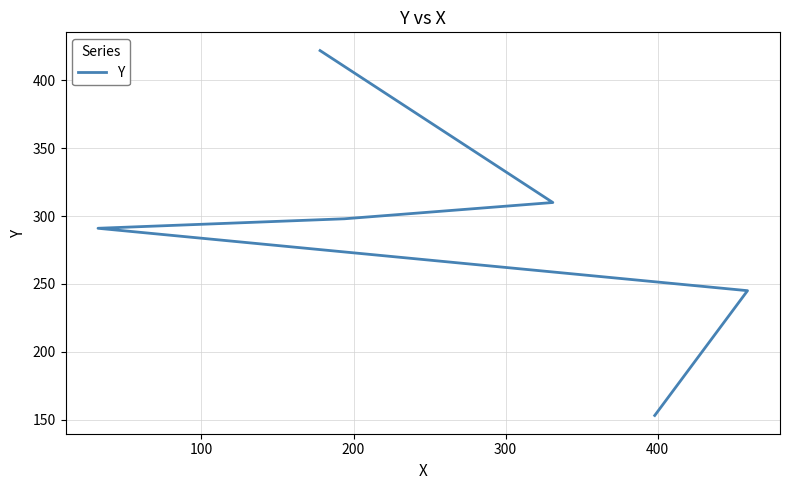

What is the change in value from 200 to 400?

+19